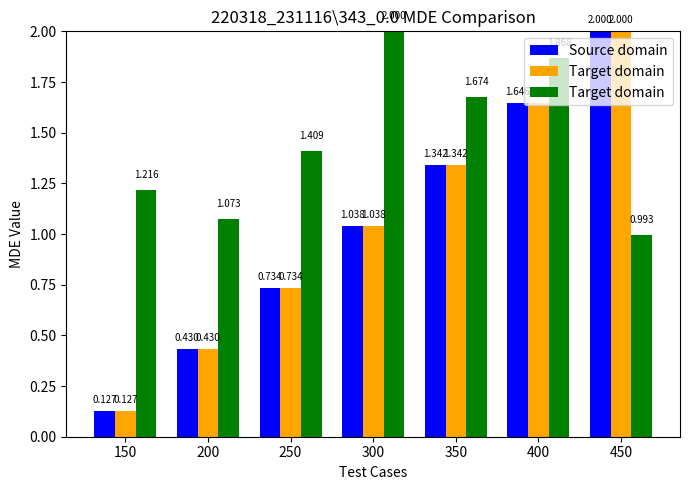

Is the value of Target domain at 450 greater than the value of Source domain at 200?

Yes